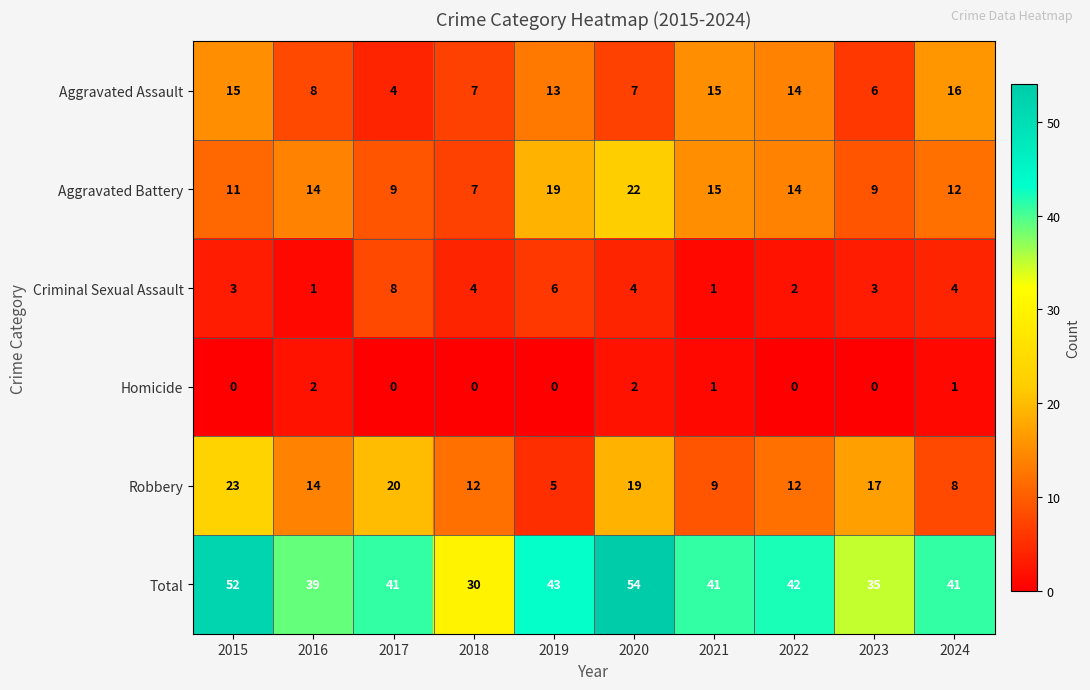

What is the spread (max minus min) of values at 2024?

40